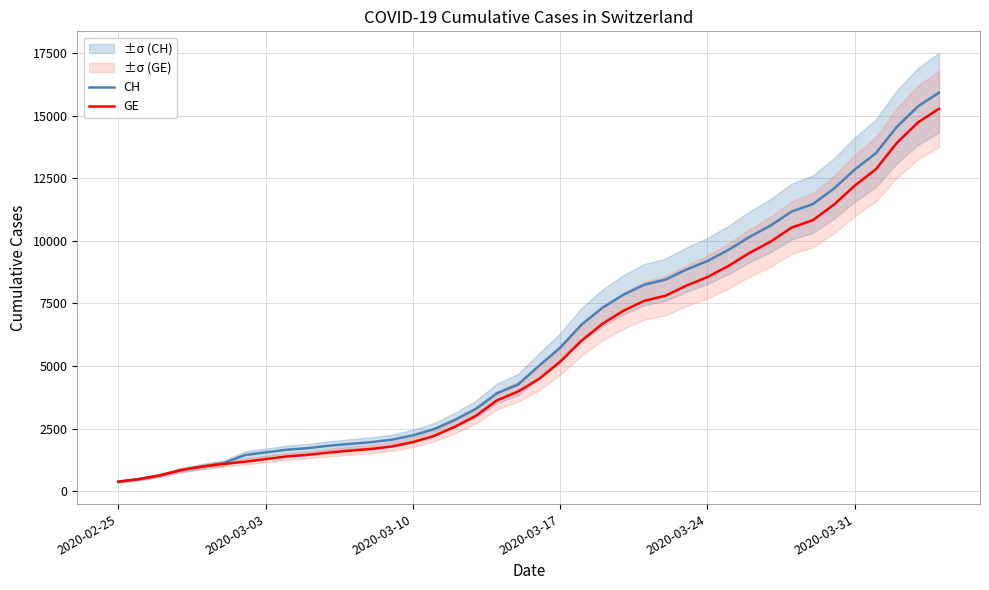

What is the difference between the maximum and minimum values in the GE series?

14909